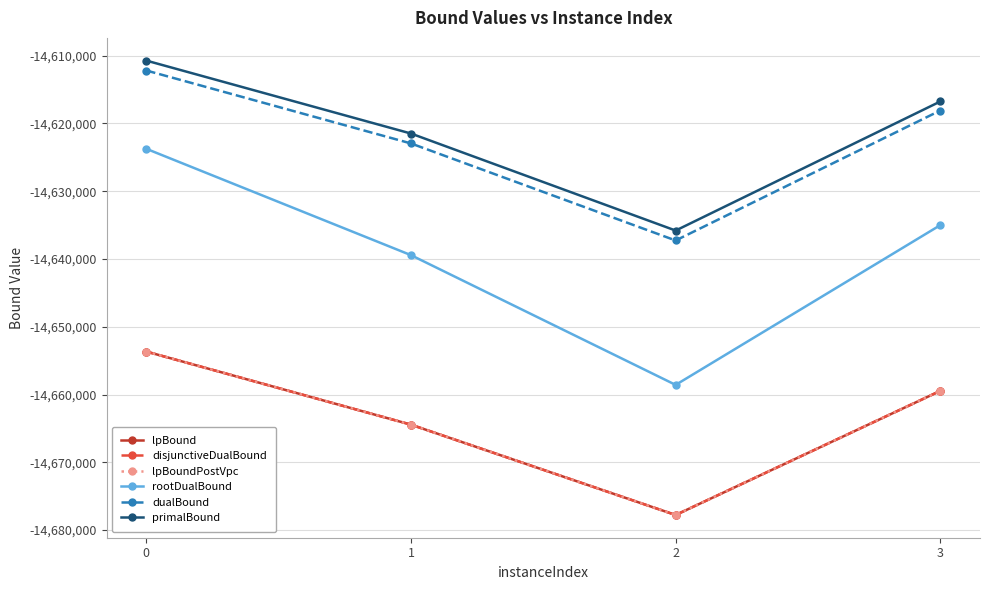

At which label does lpBoundPostVpc reach its minimum?

2